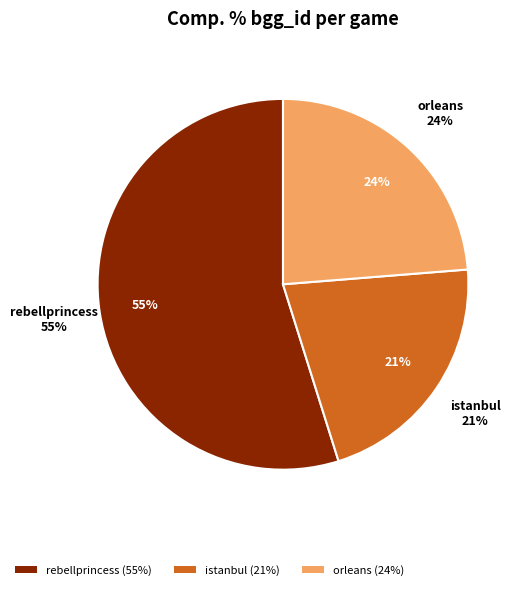

To the nearest percent, what is the combined percentage of istanbul and rebellprincess?

76%